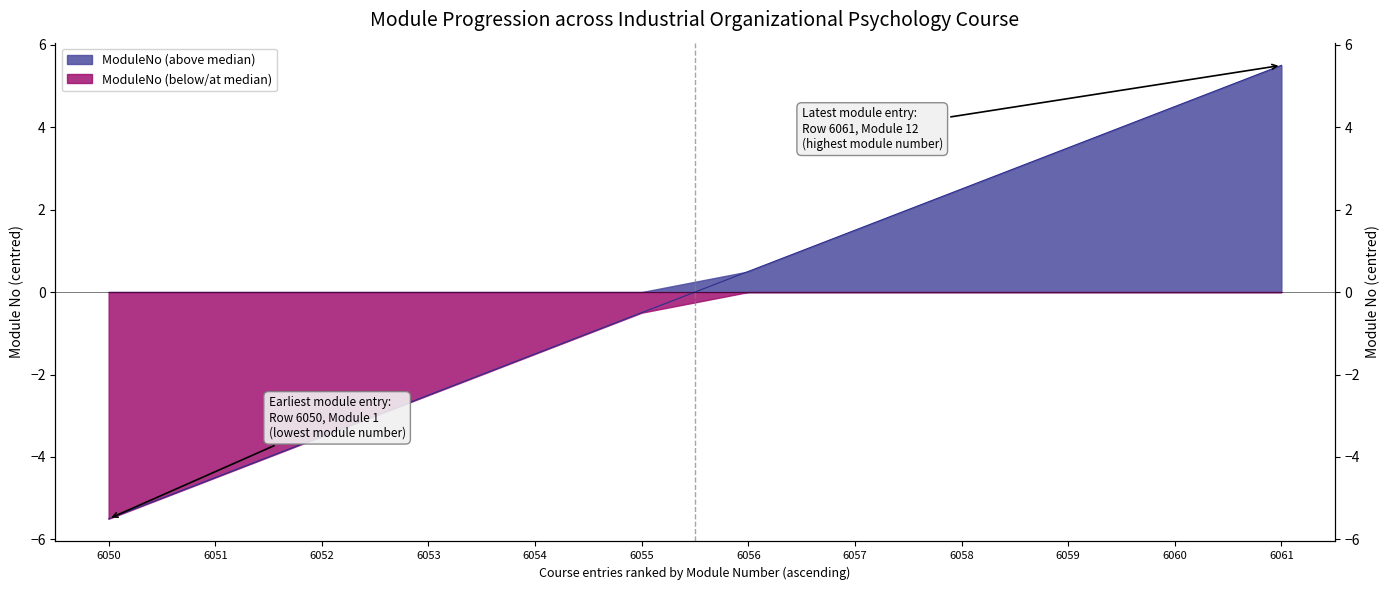

What is the change in value from 6053 to 6055?

+2.0